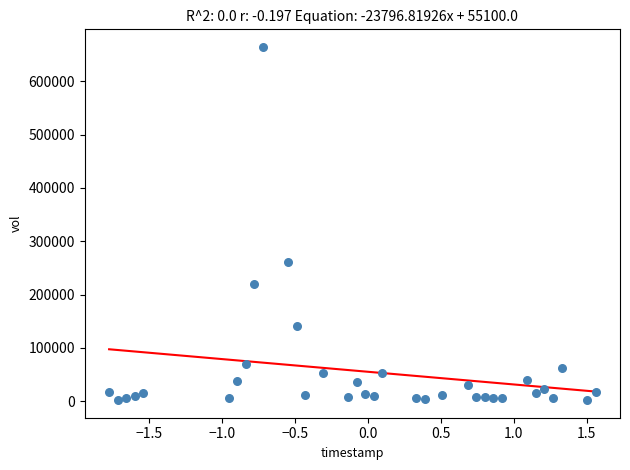

What Y value in the scatter plot is closest to 333300?

262000